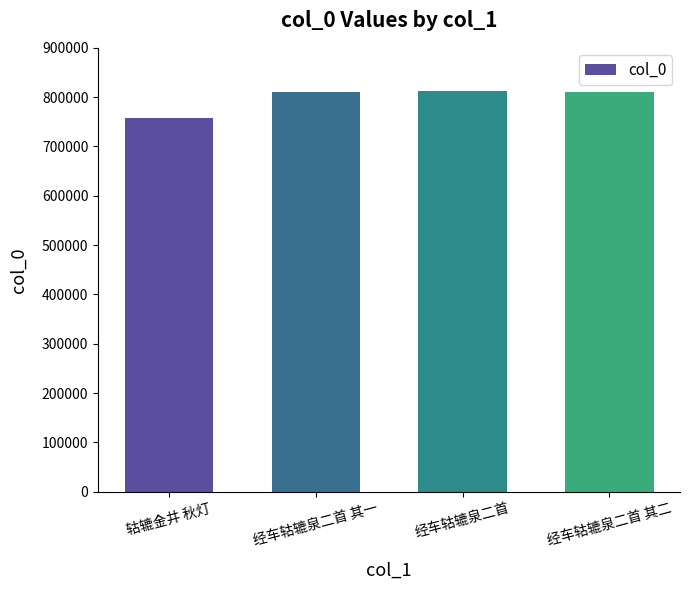

At which label is the value closest to 785287?

经车轱辘泉二首 其一